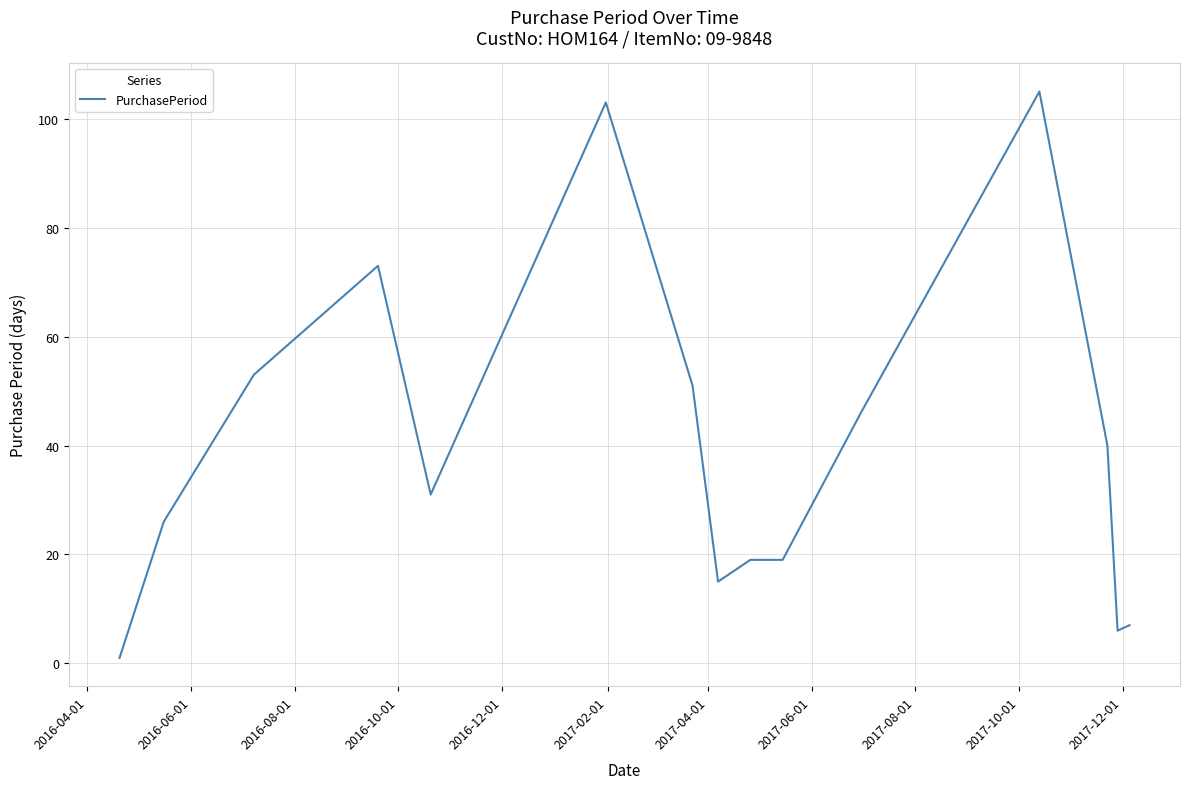

What is the sum of all values?

595